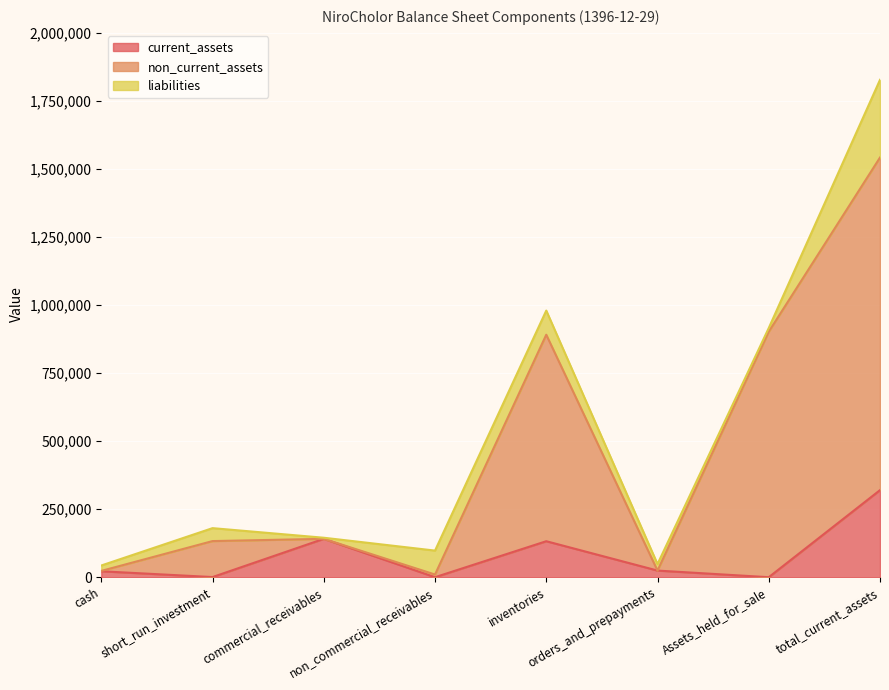

Is the value of current_assets at Assets_held_for_sale greater than the value of non_current_assets at cash?

No